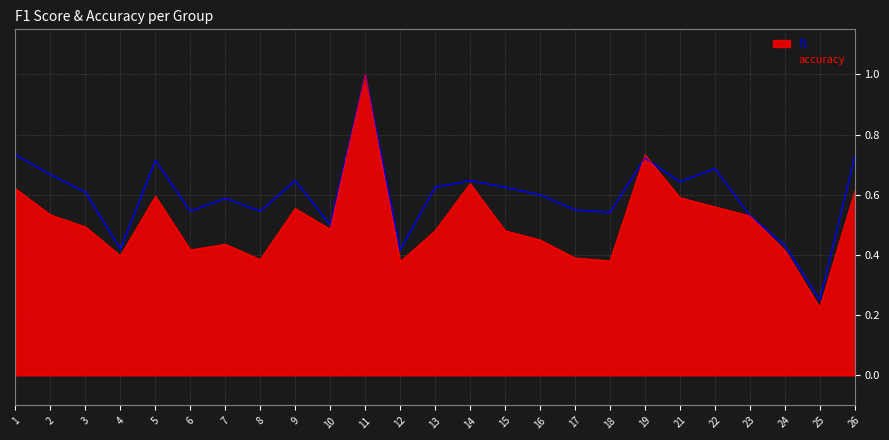

How many lines are shown in the chart?

2